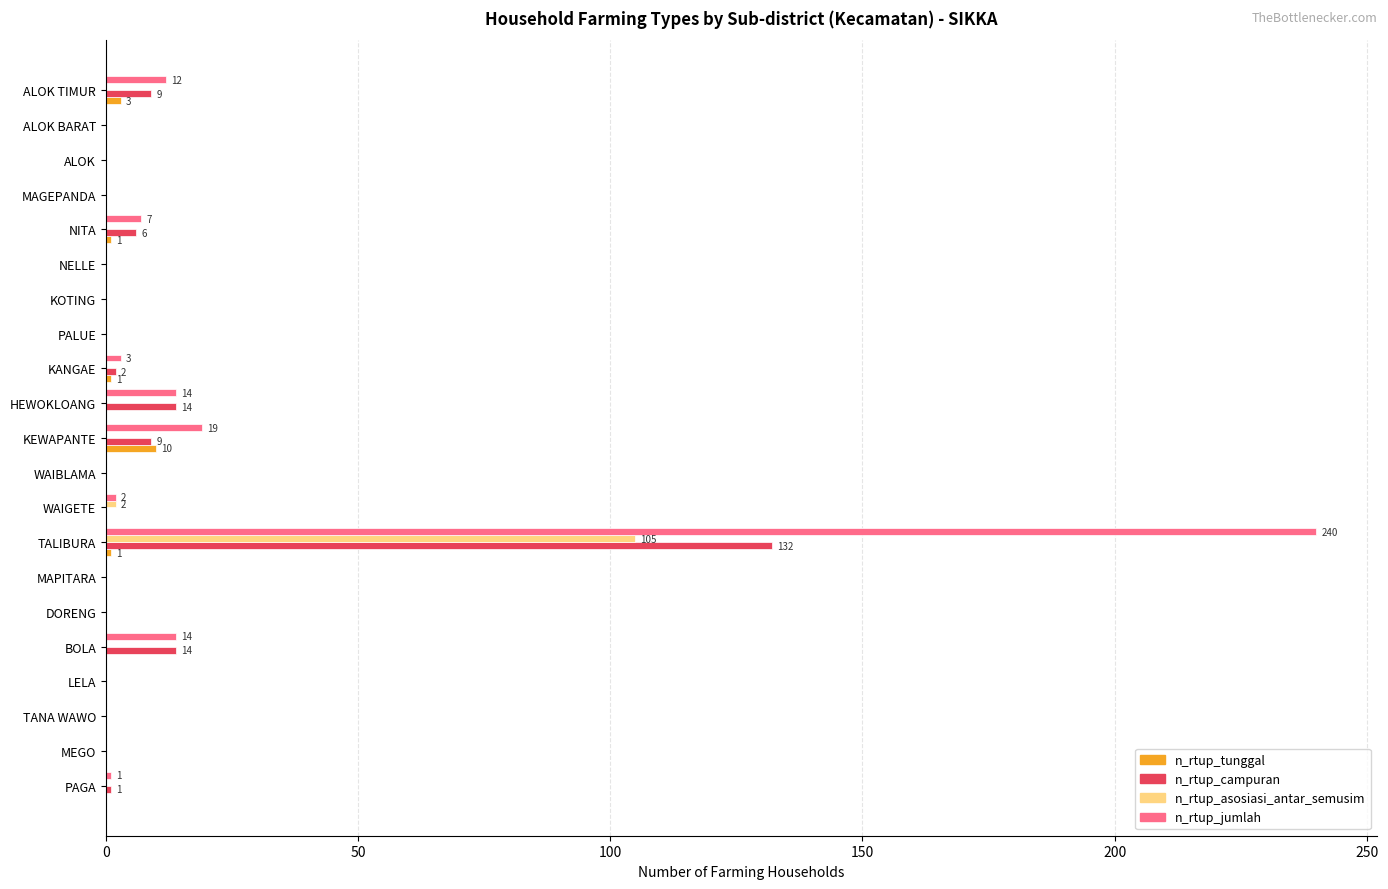

Which series has the largest range (max minus min)?

n_rtup_jumlah